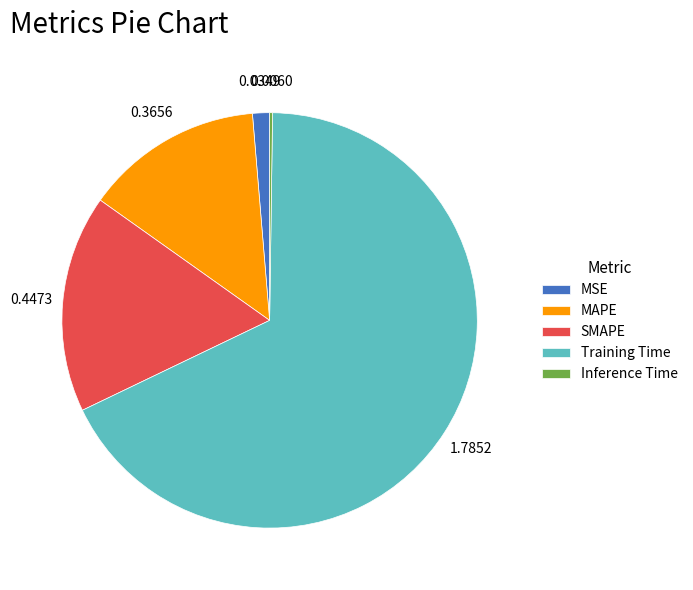

Which category accounts for the majority?

Training Time